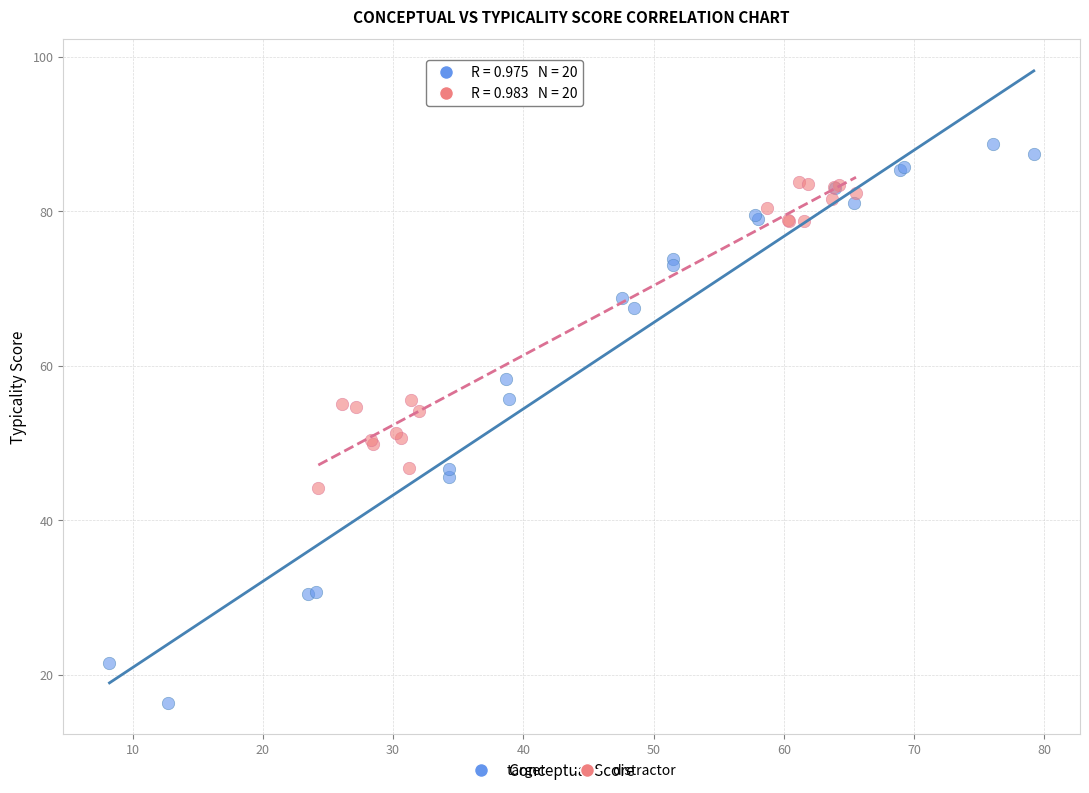

Which series reaches the minimum Y coordinate?

target